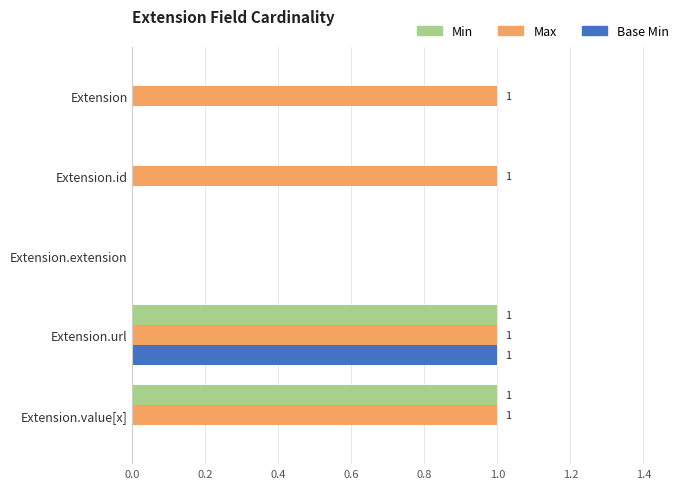

Count the Max values in the range 1 to 2.

4